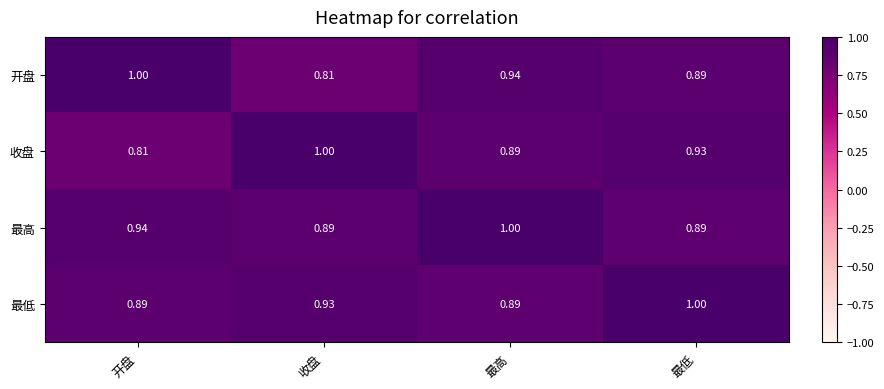

At which label does 收盘 reach its minimum?

开盘